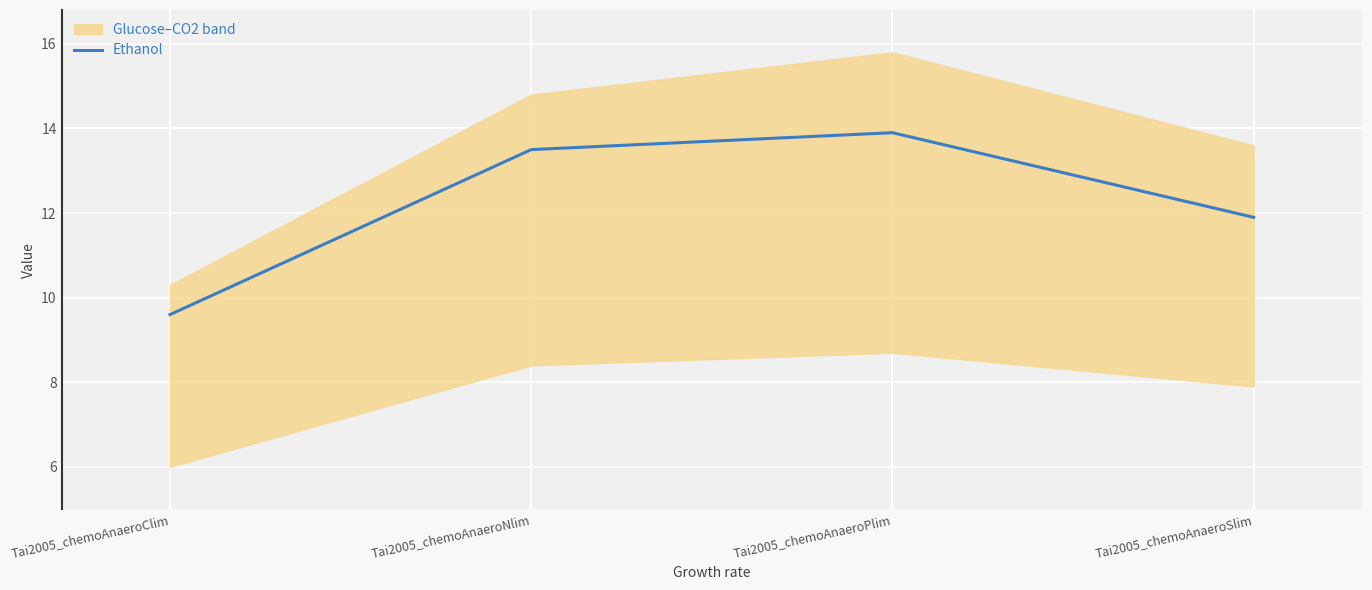

What is the sum of the values at Tai2005_chemoAnaeroSlim and Tai2005_chemoAnaeroNlim?

25.4